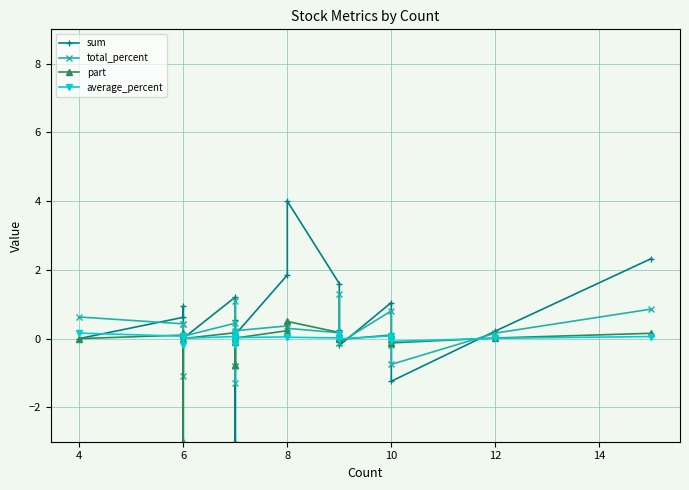

What is the difference between the maximum and minimum values in the part series?

3.5